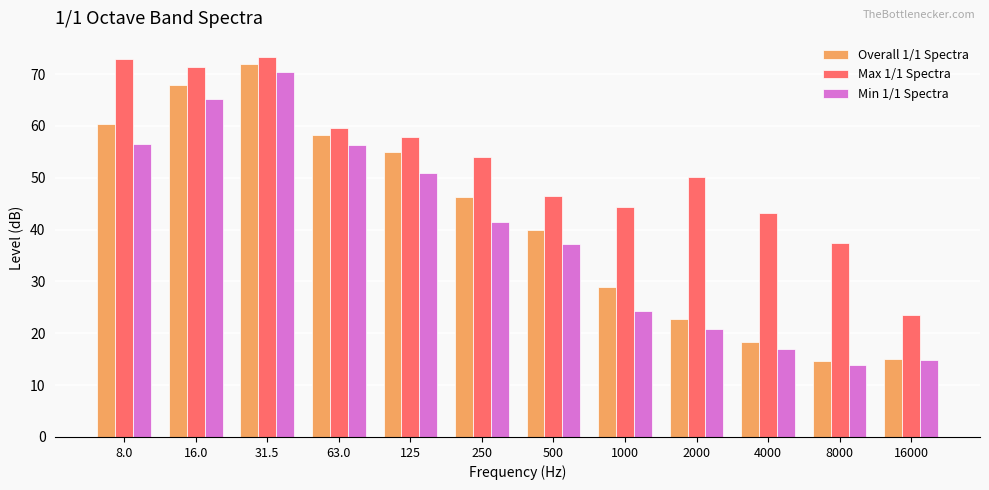

What is the spread (max minus min) of values at 1000?

20.1